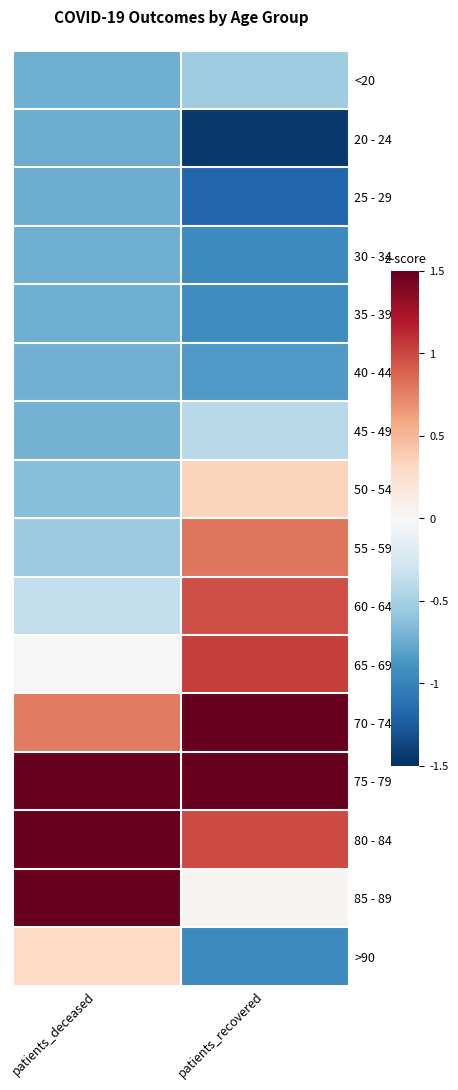

What is the total value across all series at patients_deceased?

-1.1